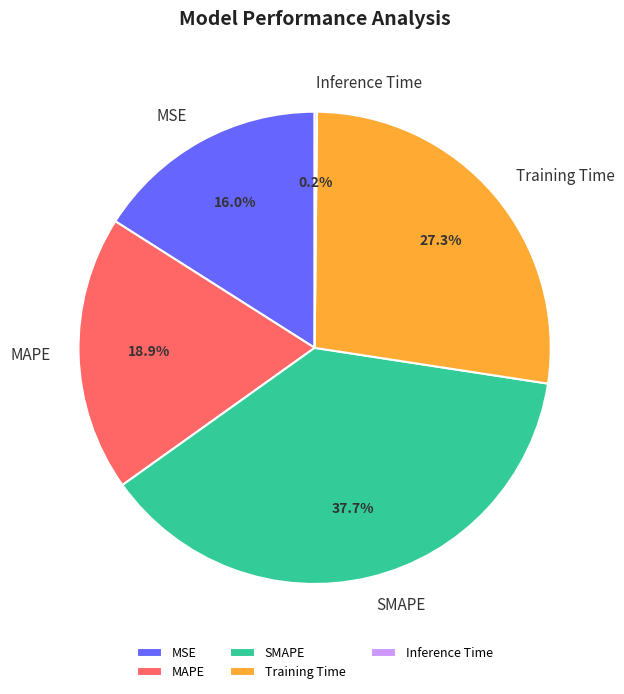

What percentage is the MSE slice, to the nearest percent?

16%